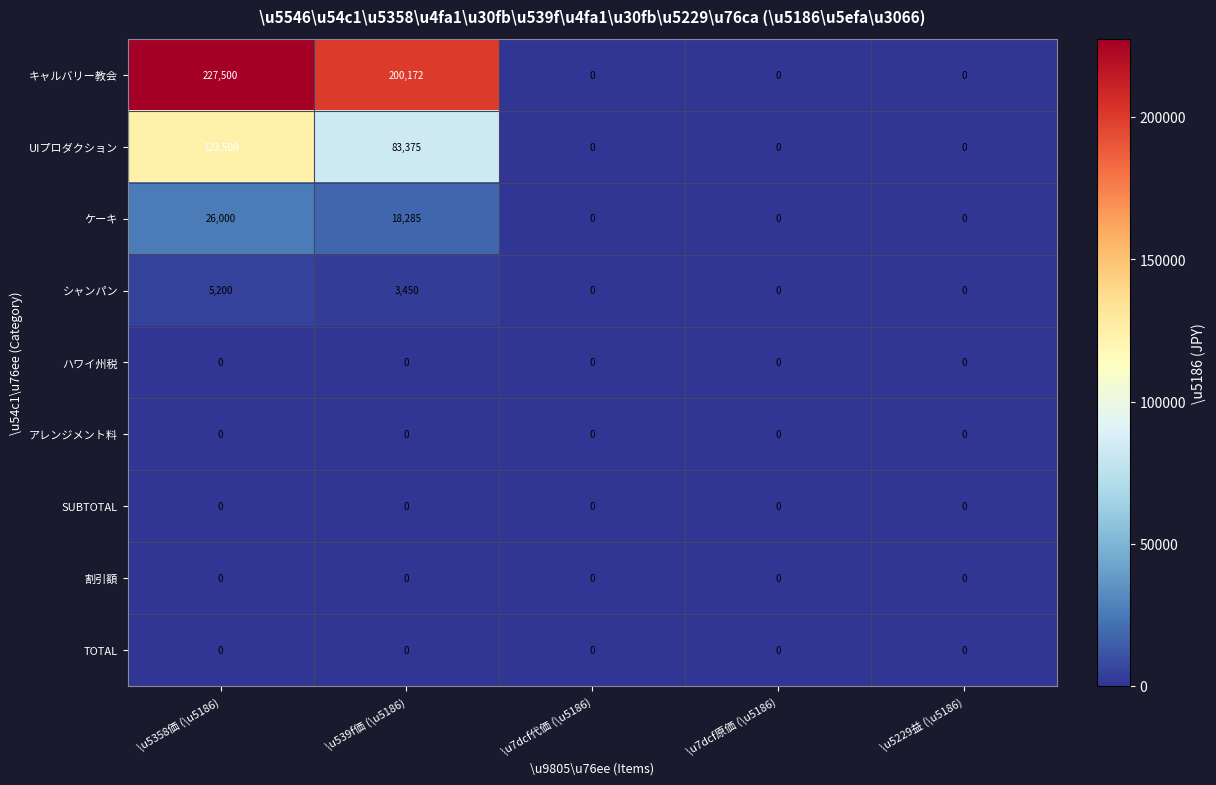

True or false: SUBTOTAL has a value of 0 at \u5229益 (\u5186).

True